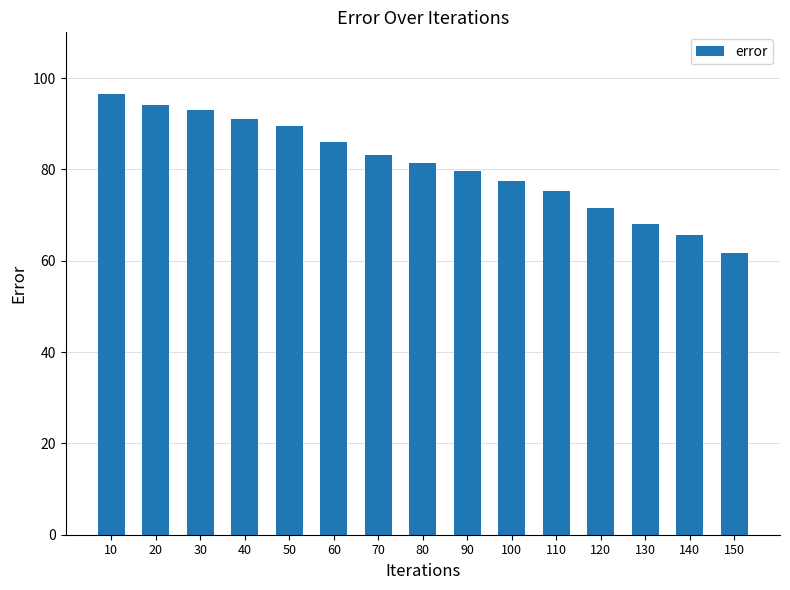

Which category has the lowest value across all series?

150